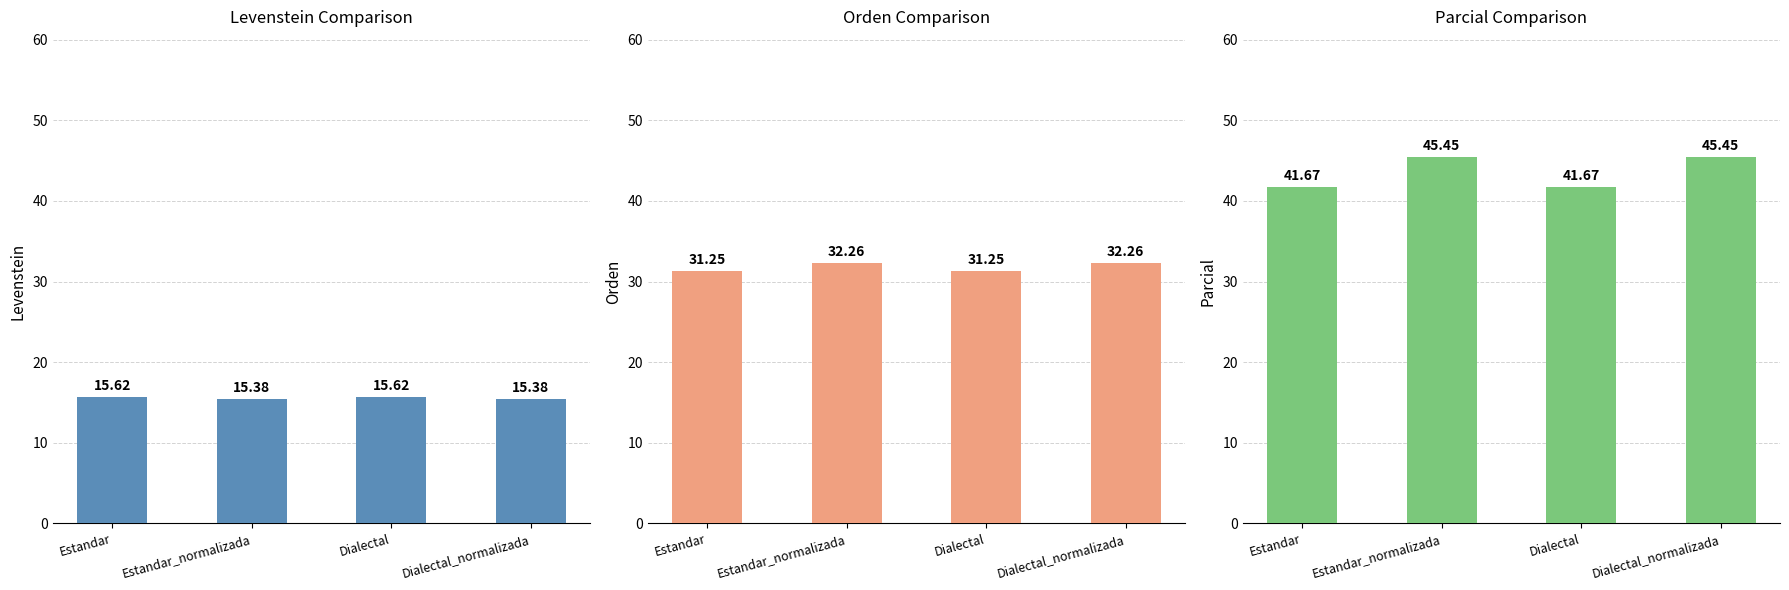

Which series has the widest spread of values?

Parcial